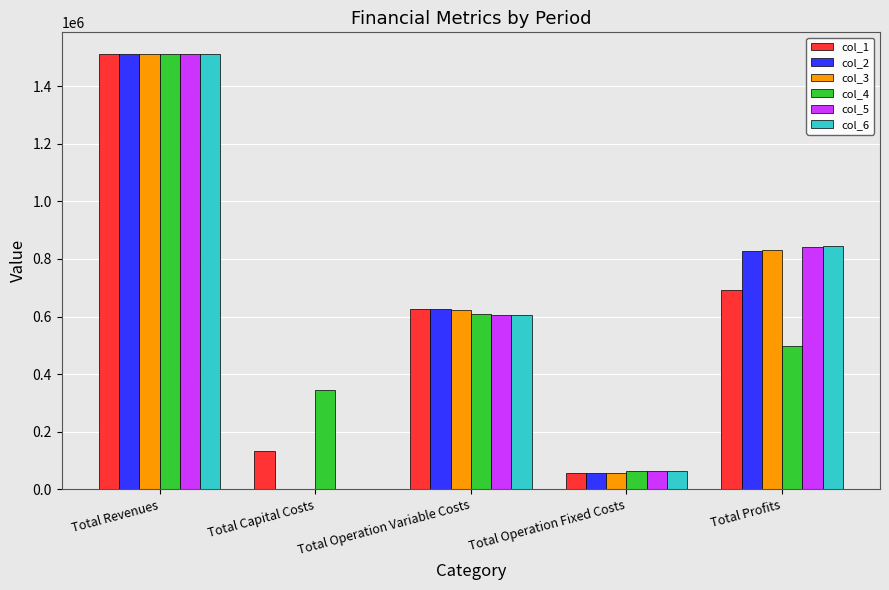

What is the average value of the col_6 series?

604501.0